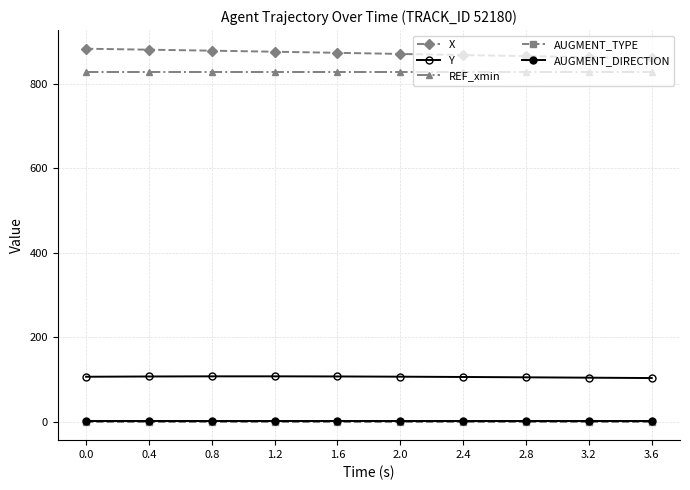

Count the number of data series in this chart.

5